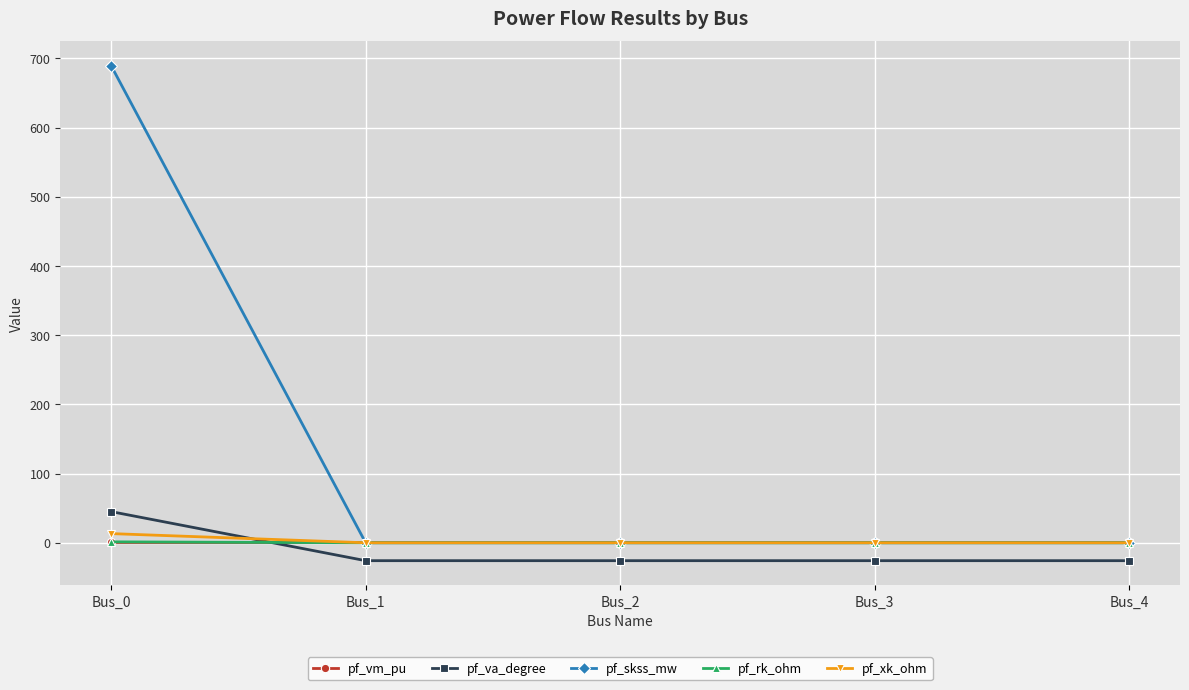

Which series has the largest total across all categories?

pf_skss_mw